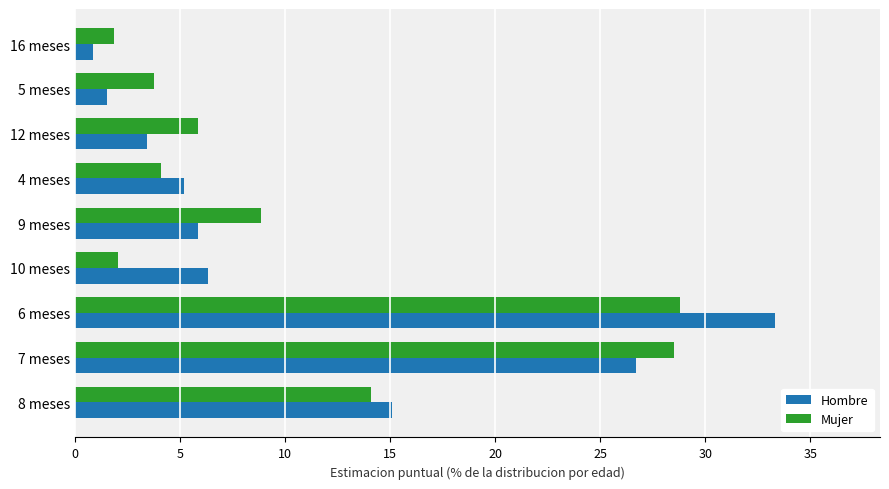

What is the spread (max minus min) of values at 6 meses?

4.5